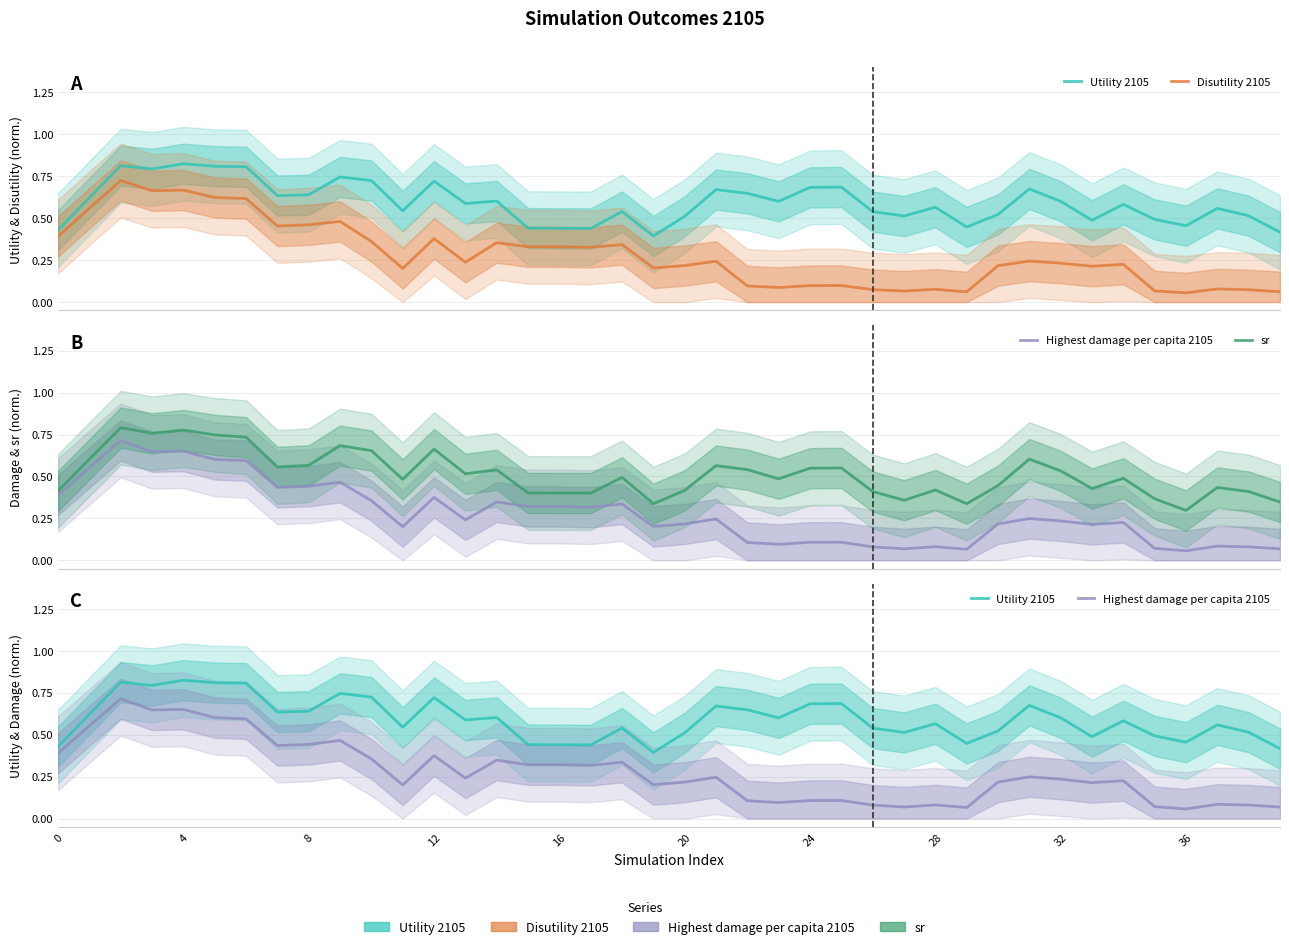

What is the total value across all series at 26?

1.1